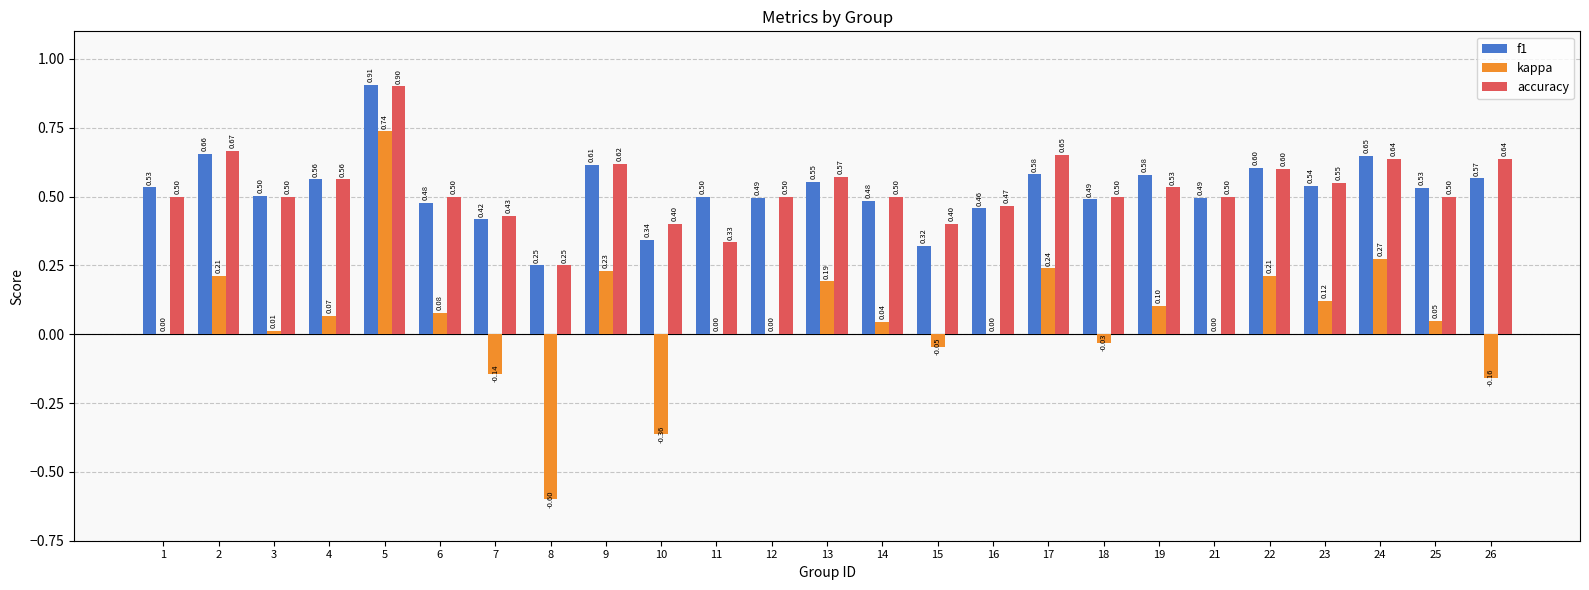

At which category does the chart reach its peak across all series?

5